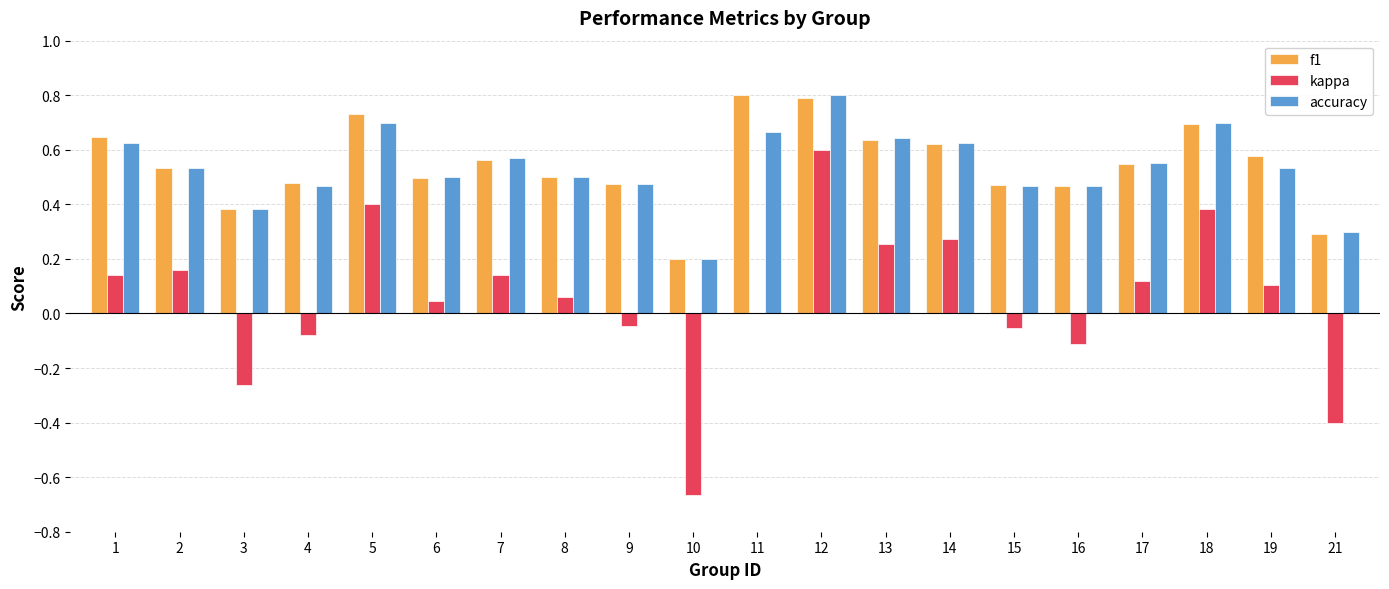

Which series changed the most between 13 and 15?

kappa